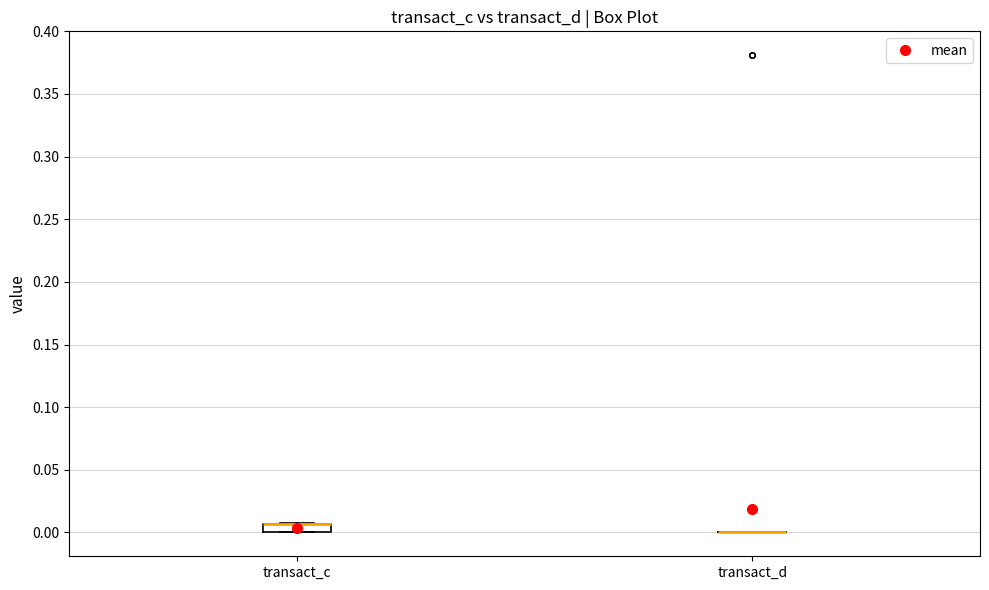

Comparing the boxes themselves (not the whiskers), which one is the tallest?

transact_c